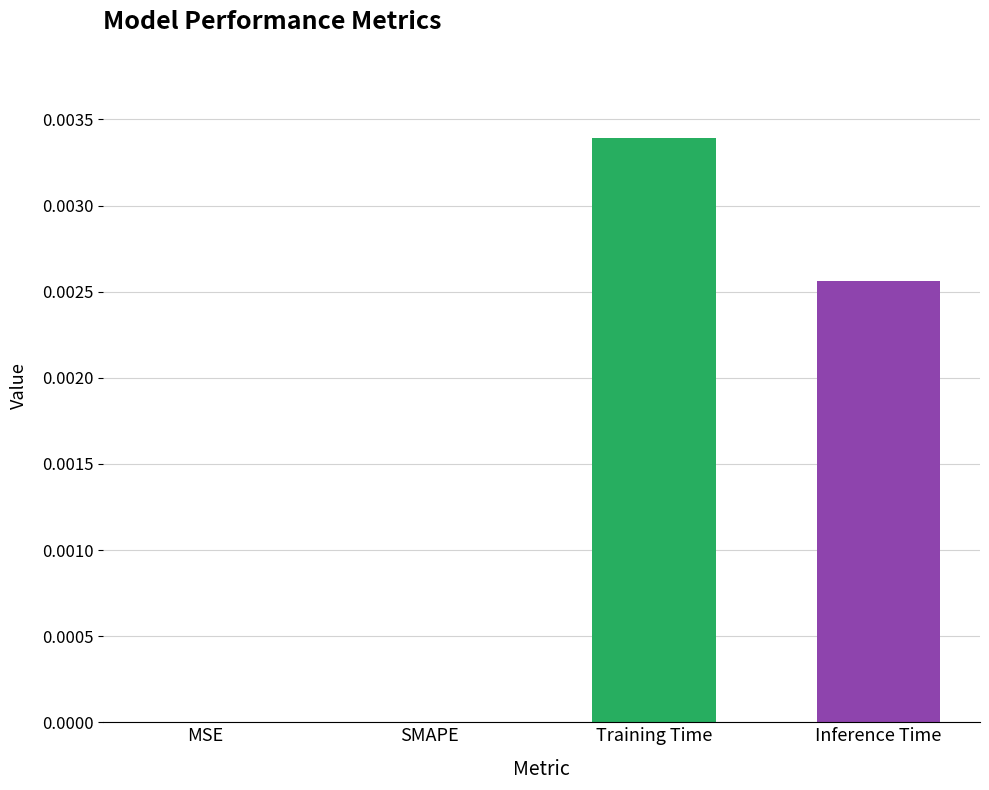

Which has a higher value, Training Time or MSE?

Training Time